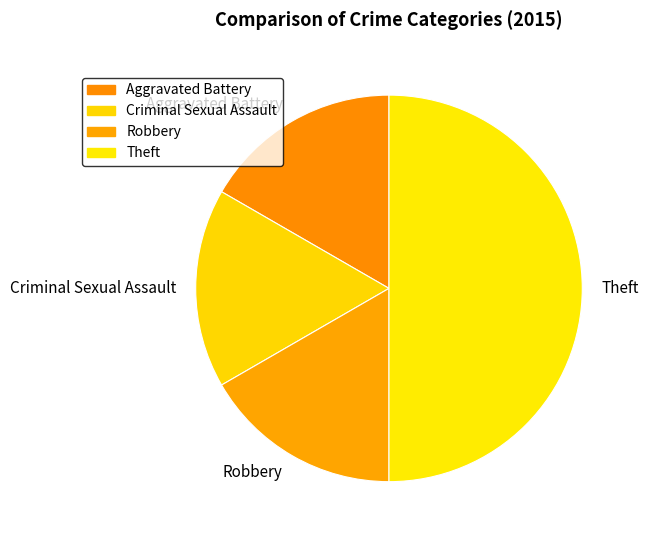

Does Robbery represent more than half of the total?

No